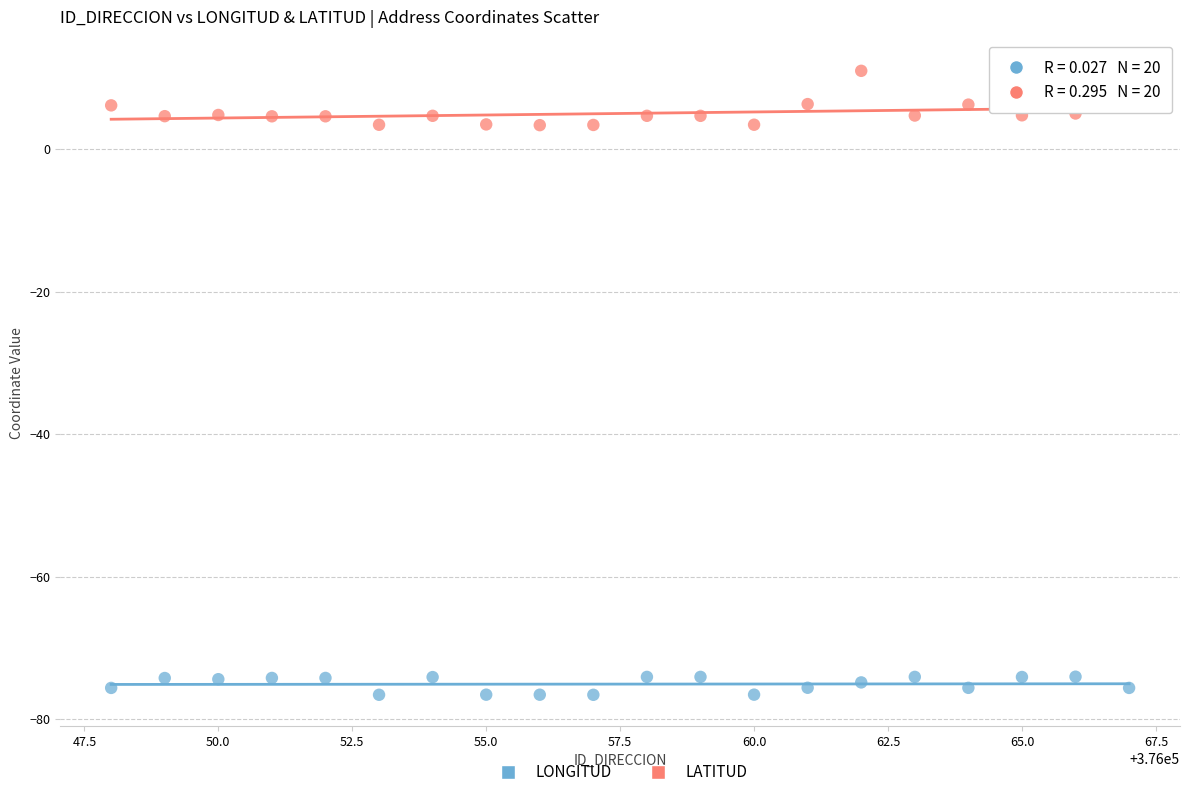

Across all data points, what is the range of X values (max minus min)?

19.0